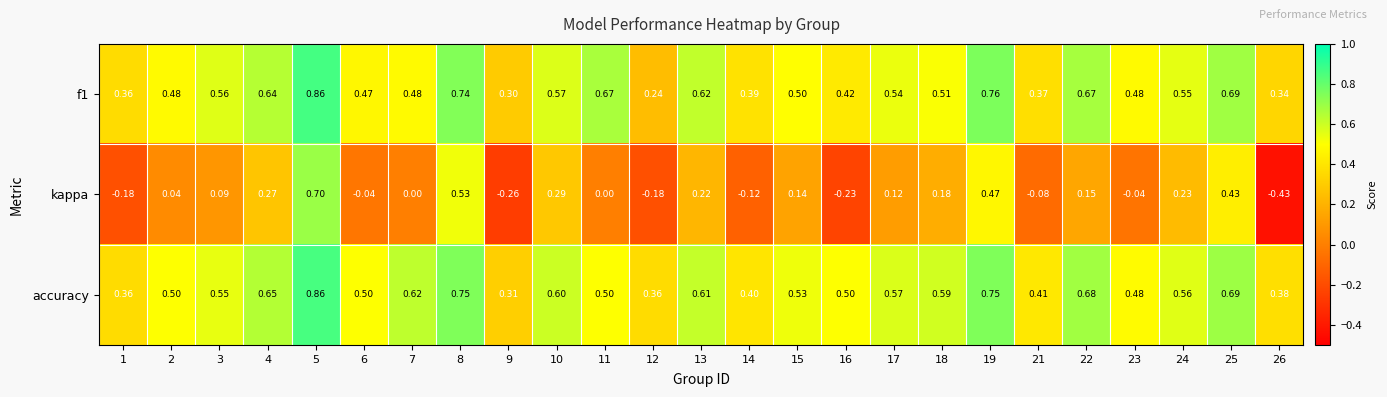

Which series has the largest total across all categories?

accuracy